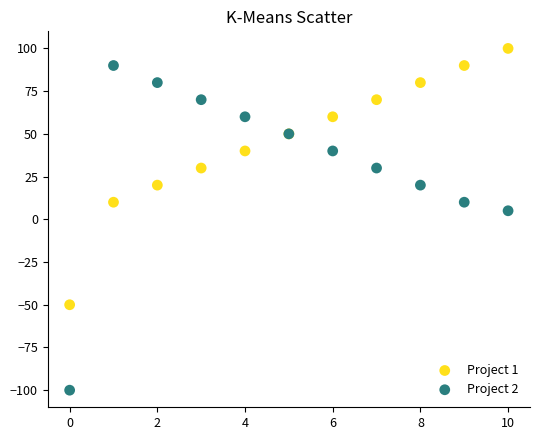

Which series has the widest spread of Y values?

Project 2